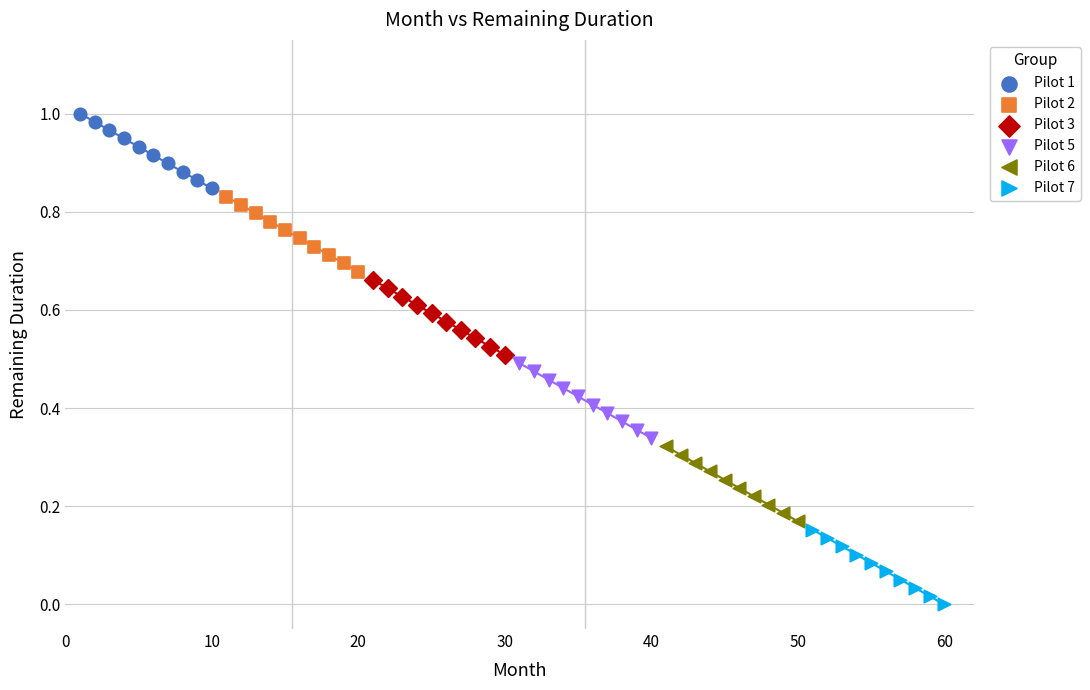

Which series contains the lowest Y value?

Pilot 7